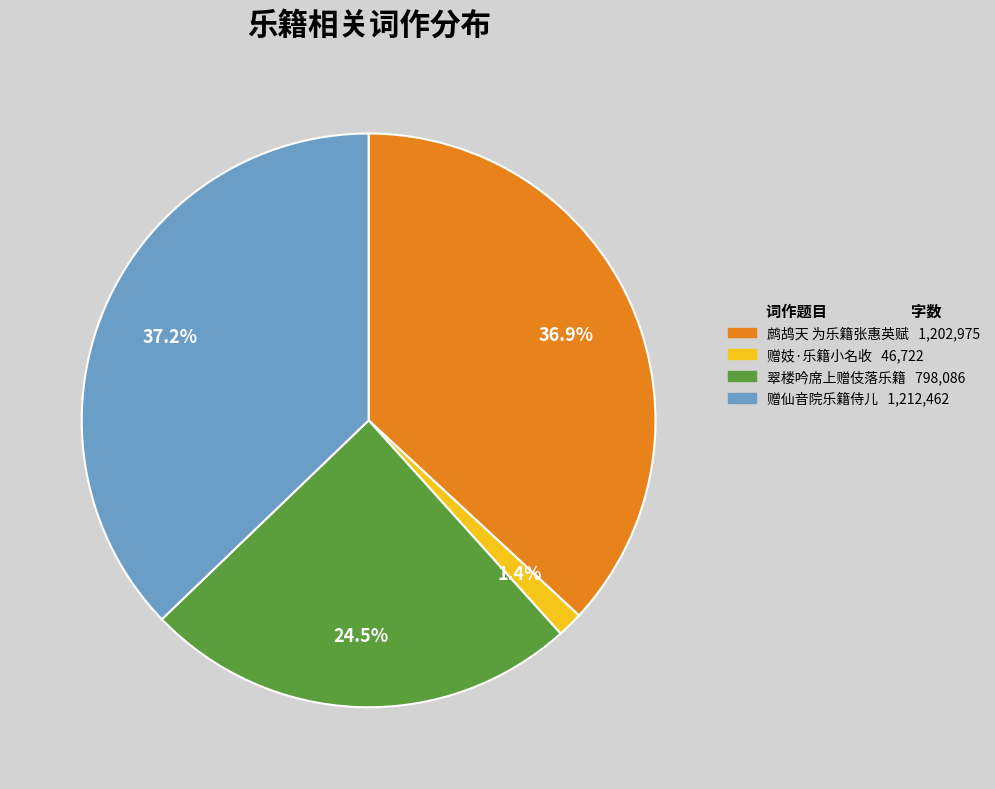

What is the total percentage of 赠妓·乐籍小名收 46,722 and 翠楼吟席上赠伎落乐籍 798,086?

25.9%